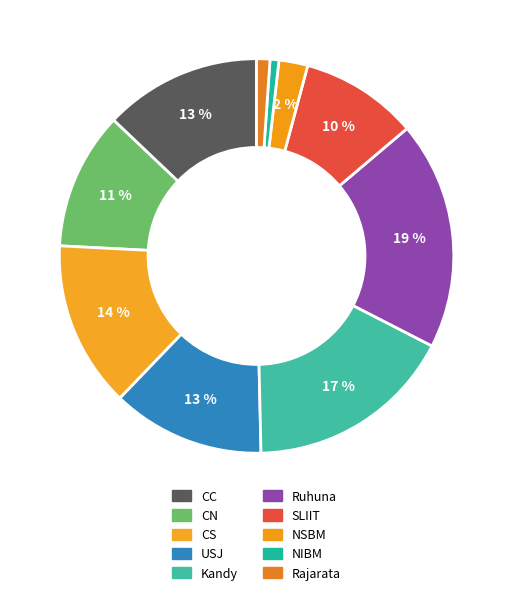

What is the ratio of the value at Kandy to the value at SLIIT?

1.8